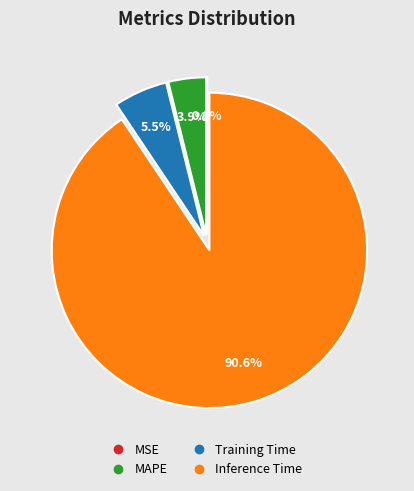

Does any single category account for the majority?

Yes